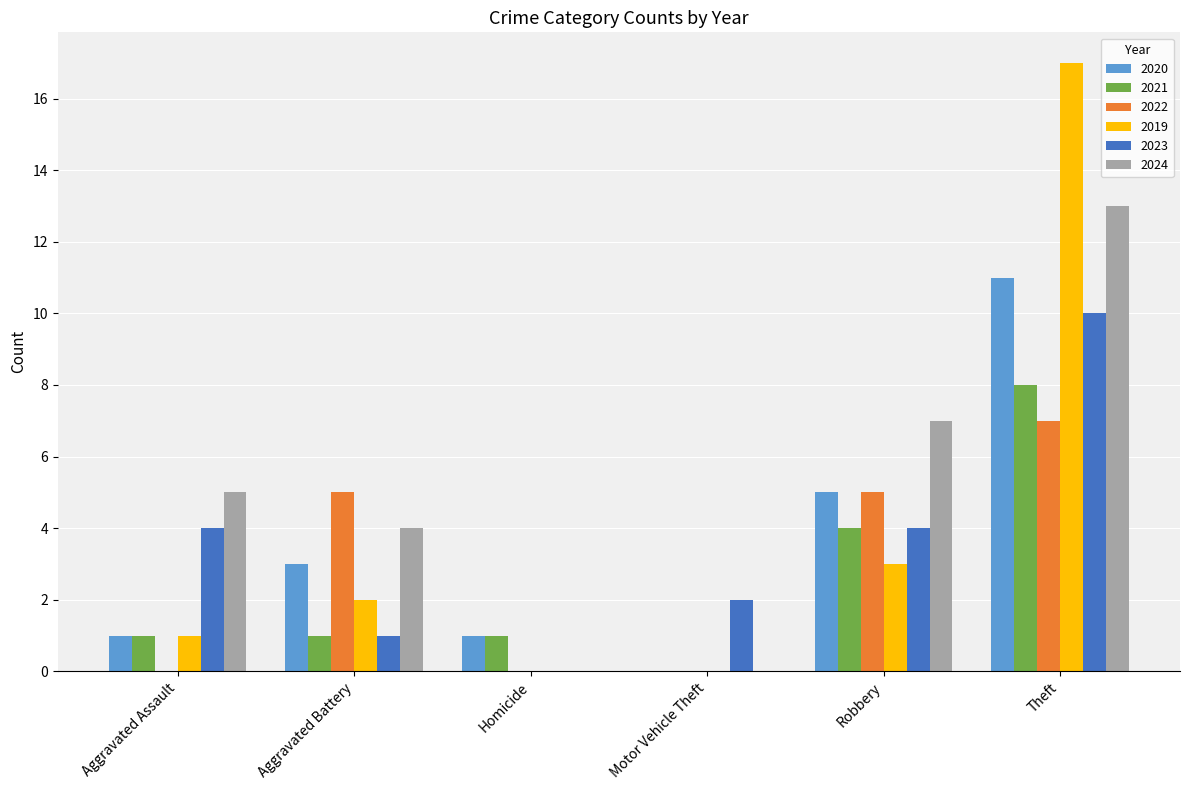

How many series are shown in this chart?

6